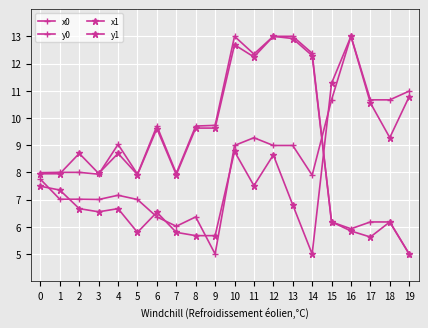

Reading left to right, transcribe all the data shown in this chart.

x0: 7.7	7.0	7.0	7.0	7.2	7.0	6.4	6.0	6.4	5.0	9.0	9.3	9.0	9.0	7.9	10.7	13.0	10.7	10.7	11.0
y0: 8.0	8.0	8.0	7.9	9.0	7.9	9.7	8.0	9.7	9.7	13.0	12.3	13.0	13.0	12.4	6.2	5.9	6.2	6.2	5.0
x1: 7.5	7.3	6.7	6.6	6.7	5.8	6.5	5.8	5.7	5.7	8.8	7.5	8.6	6.8	5.0	11.3	13.0	10.6	9.3	10.8
y1: 7.9	8.0	8.7	8.0	8.7	7.9	9.6	7.9	9.6	9.6	12.7	12.2	13.0	12.9	12.3	6.2	5.8	5.6	6.2	5.0